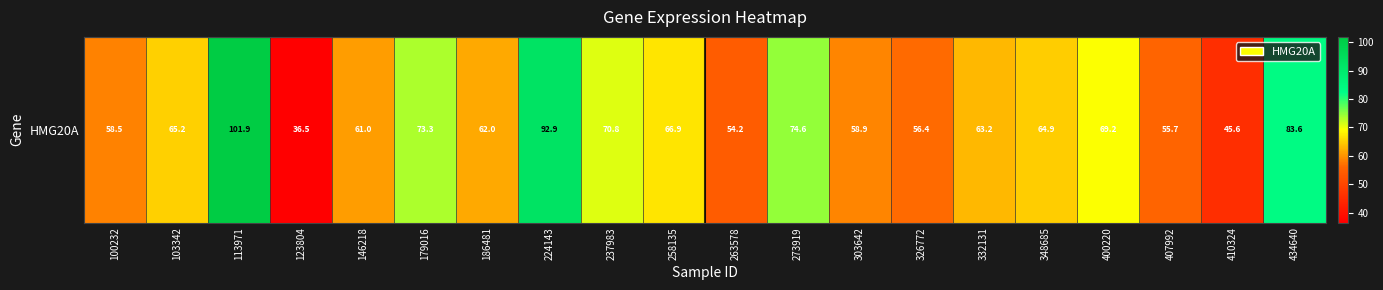

True or false: the data shows 62.0 at 186481.

True